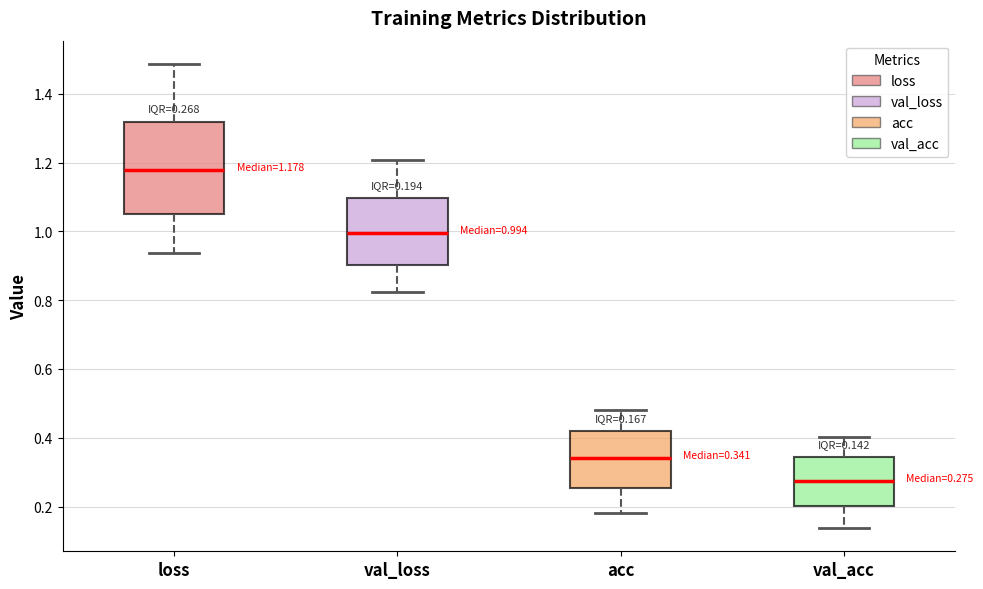

Which box has the highest median line?

loss